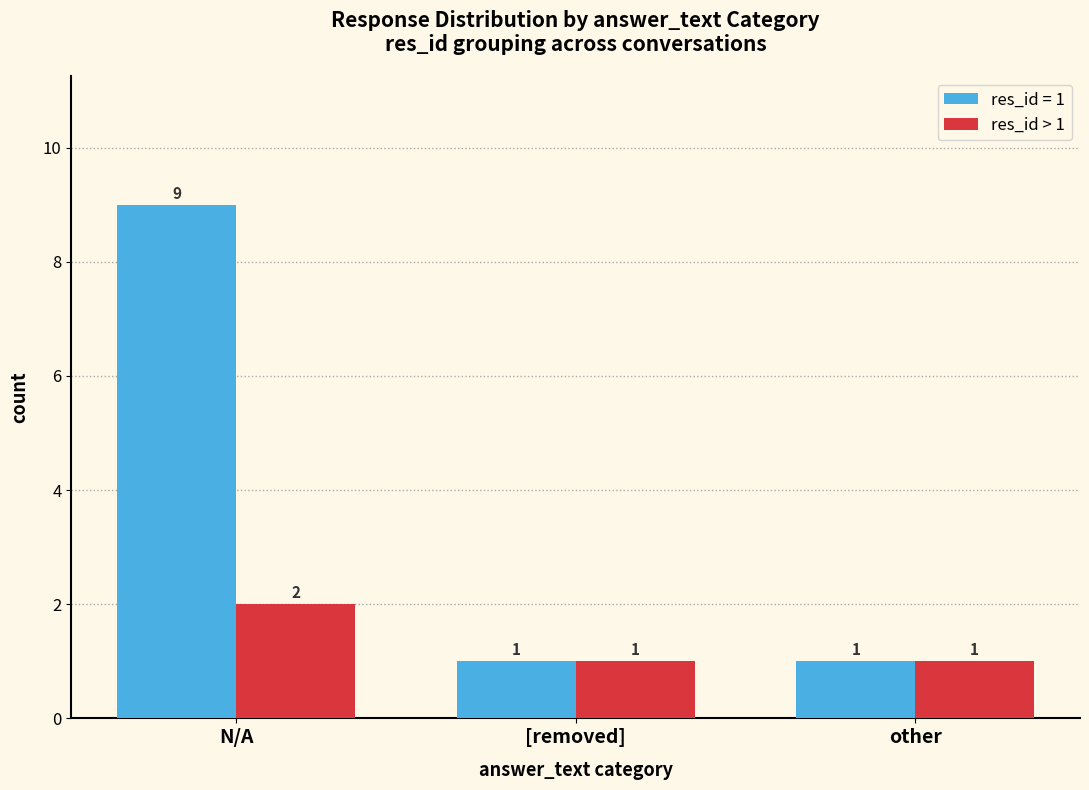

What position from the right is N/A?

3